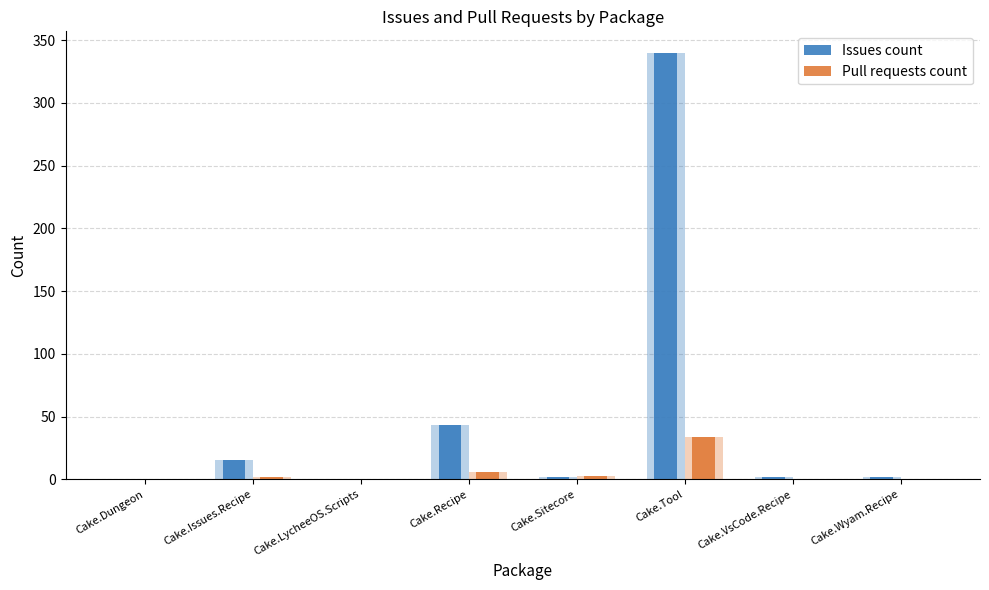

What is the label of the 1st bar from the right?

Cake.Wyam.Recipe